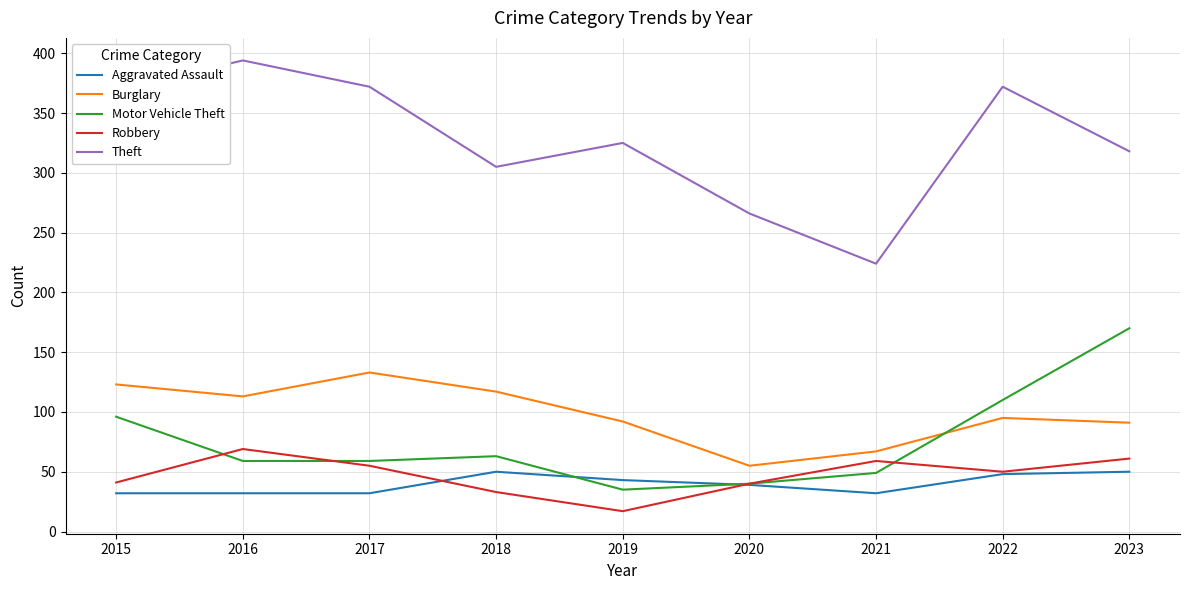

True or false: Burglary and Motor Vehicle Theft intersect in this chart.

True